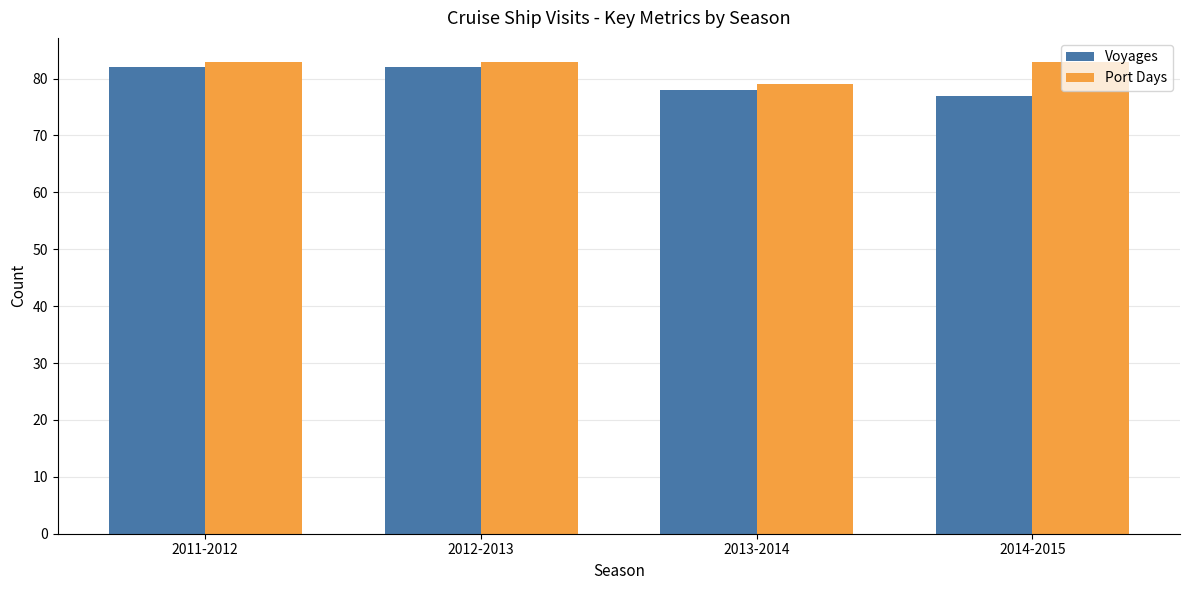

What is the greatest value displayed?

83